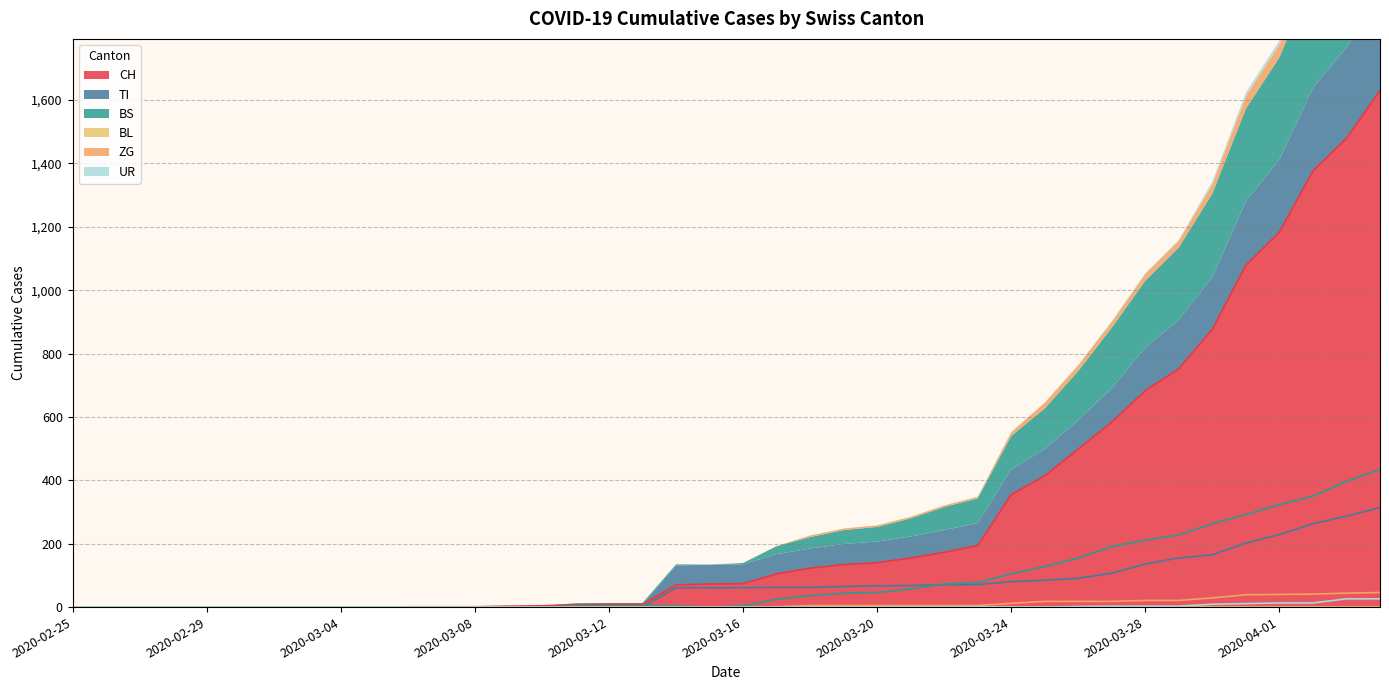

What is the highest value of the CH series?

1630